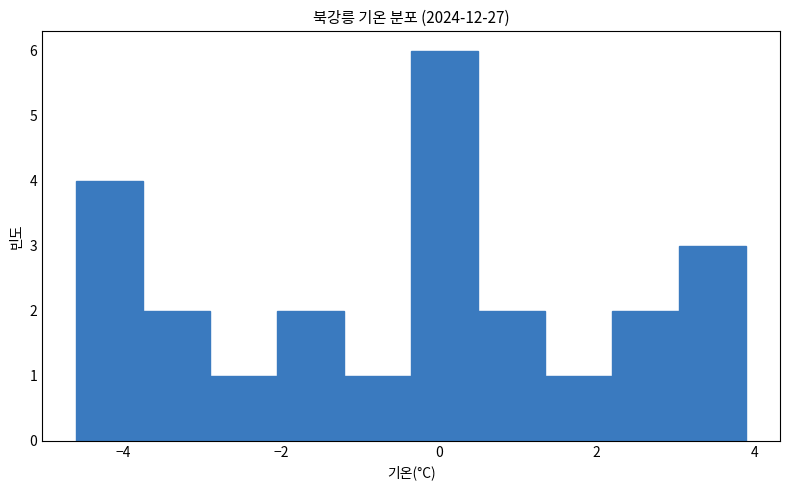

Reading left to right, list every bar in this chart as the range it spans on the x-axis followed by its height. Neither the bar edges nor the heights are printed on the chart, so give them approximately, as read against the axes.

-4.60 to -3.75: 4
-3.75 to -2.90: 2
-2.90 to -2.05: 1
-2.05 to -1.20: 2
-1.20 to -0.35: 1
-0.35 to 0.50: 6
0.50 to 1.35: 2
1.35 to 2.20: 1
2.20 to 3.05: 2
3.05 to 3.90: 3